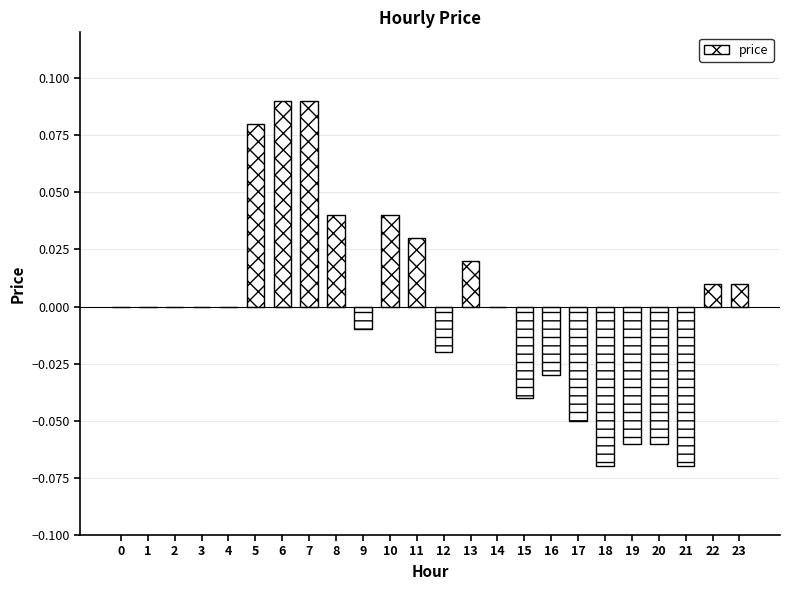

Reading right to left, transcribe all the data shown in this chart.

23=0.0	22=0.0	21=-0.1	20=-0.1	19=-0.1	18=-0.1	17=-0.1	16=-0.0	15=-0.0	14=0.0	13=0.0	12=-0.0	11=0.0	10=0.0	9=-0.0	8=0.0	7=0.1	6=0.1	5=0.1	4=0.0	3=0.0	2=0.0	1=0.0	0=0.0